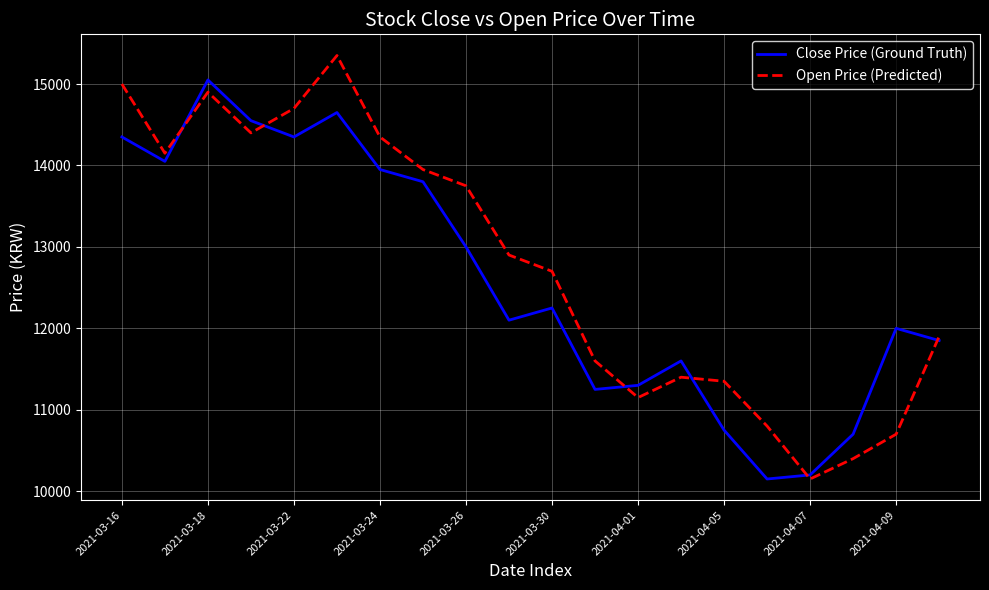

What is the average value of the Close Price (Ground Truth) series?

12595